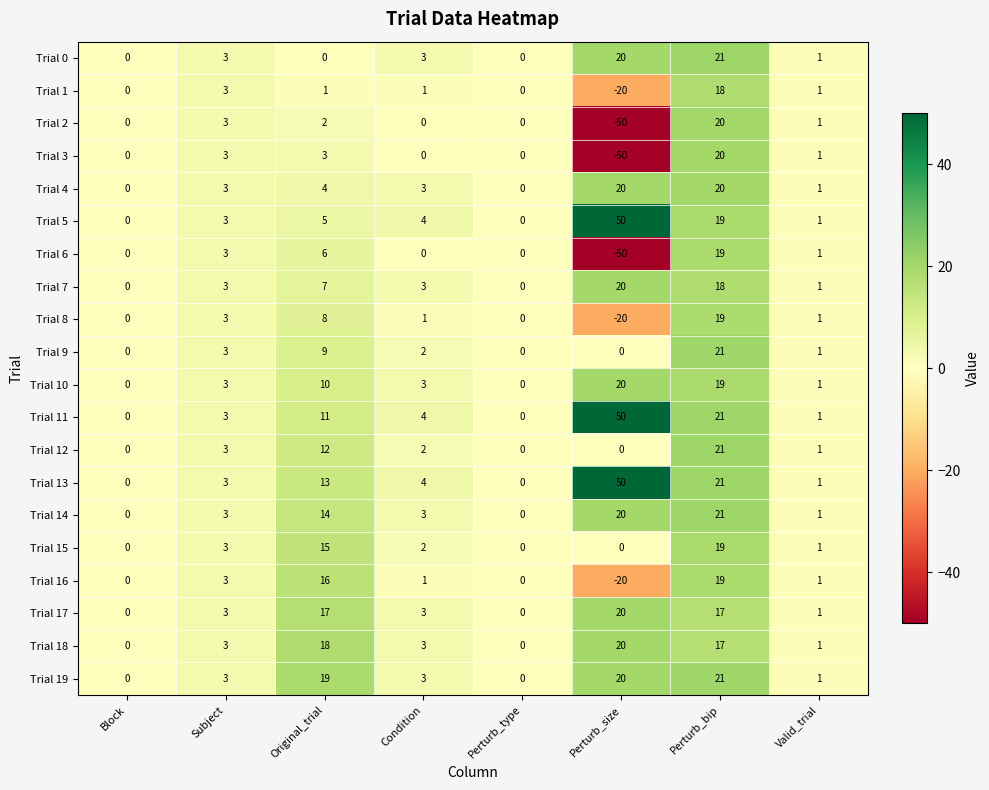

What is the total value across all series at Valid_trial?

20